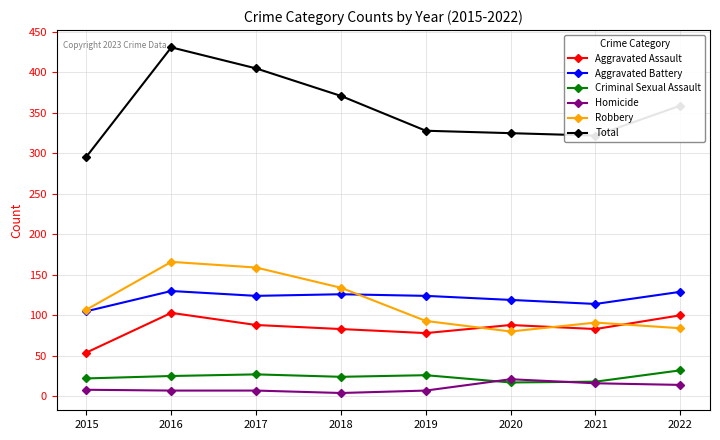

List the series in order of their peak value, highest first.

Total, Robbery, Aggravated Battery, Aggravated Assault, Criminal Sexual Assault, Homicide